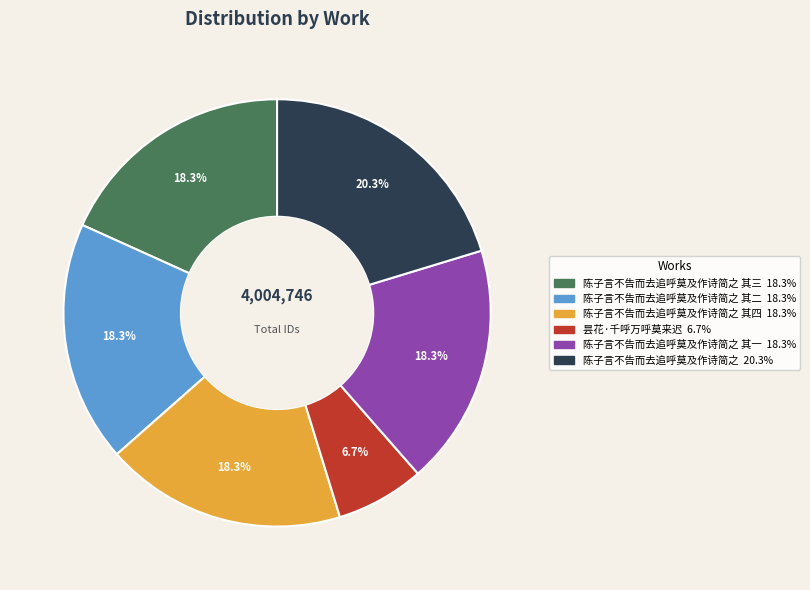

How many segments does this pie chart have?

6